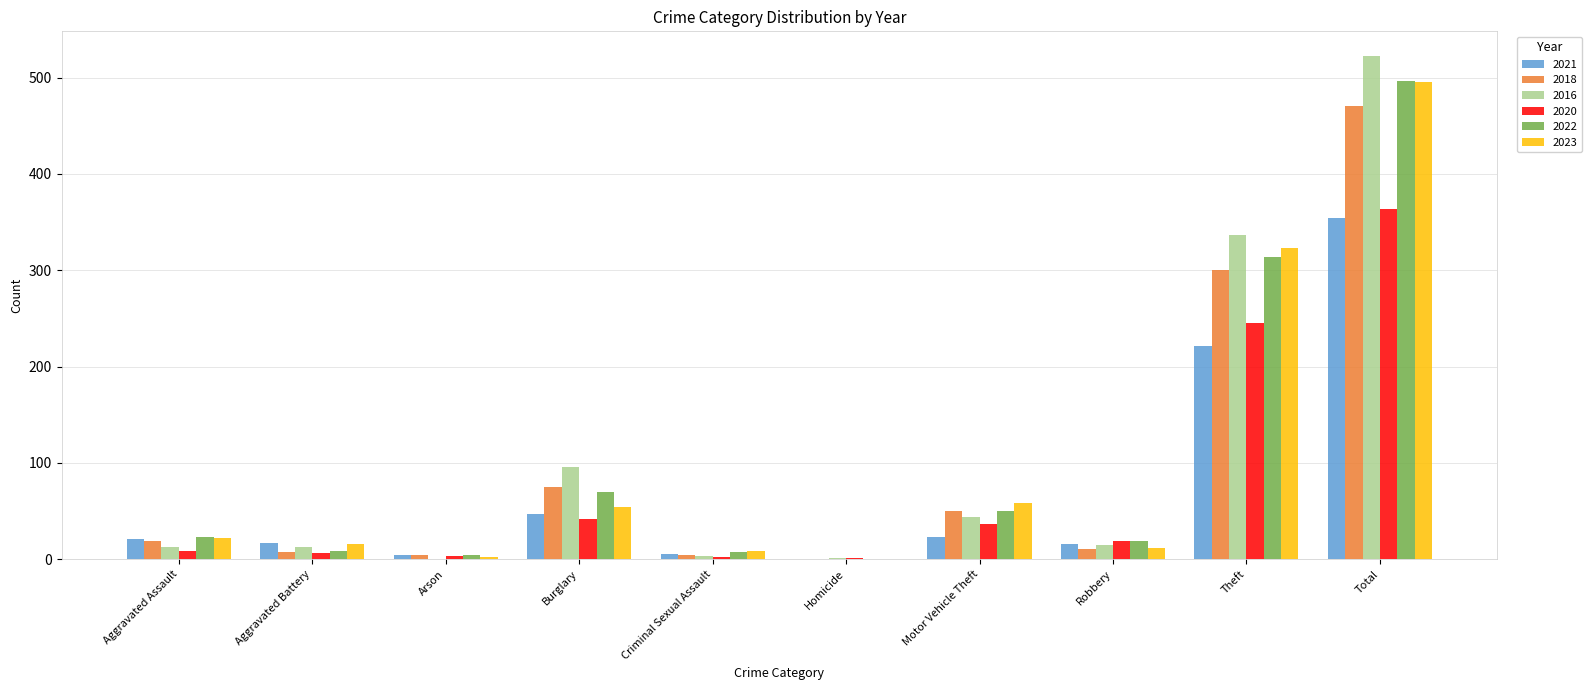

How many groups of bars are there?

10